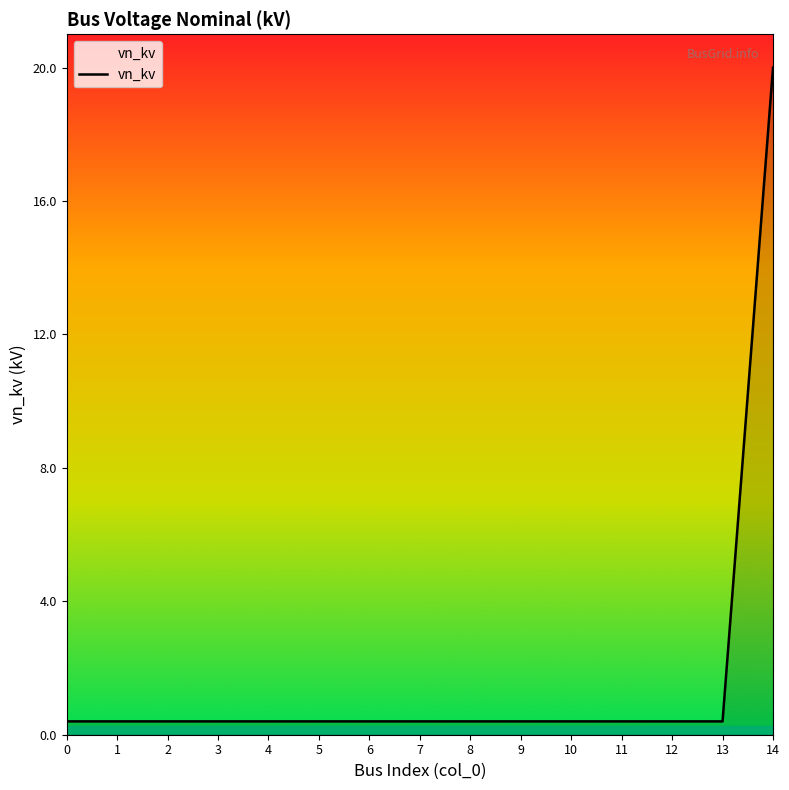

Reading left to right, transcribe all the data shown in this chart.

0=0.4	1=0.4	2=0.4	3=0.4	4=0.4	5=0.4	6=0.4	7=0.4	8=0.4	9=0.4	10=0.4	11=0.4	12=0.4	13=0.4	14=20.0